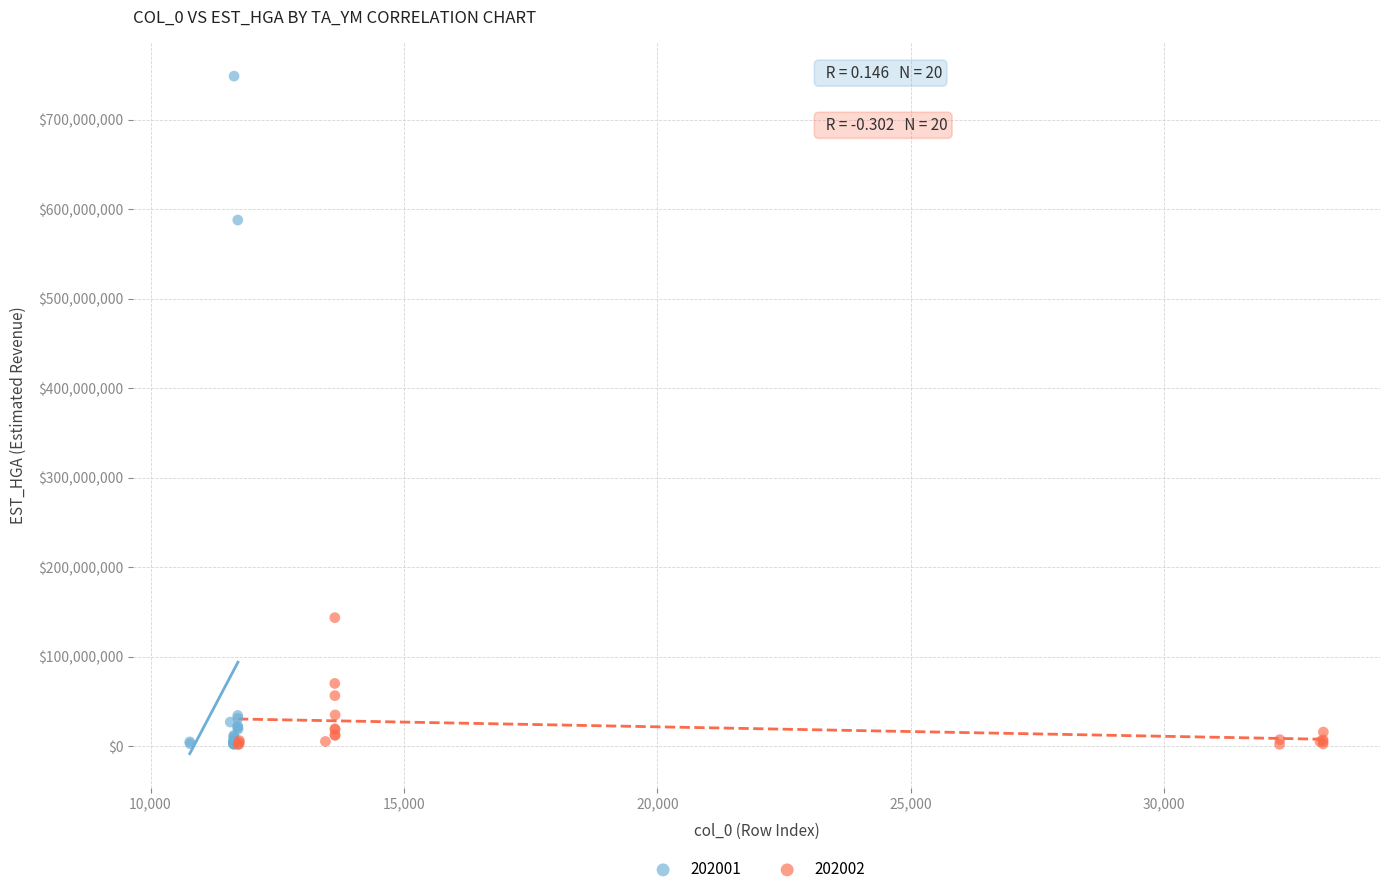

Which series has the largest Y range (max minus min)?

202001